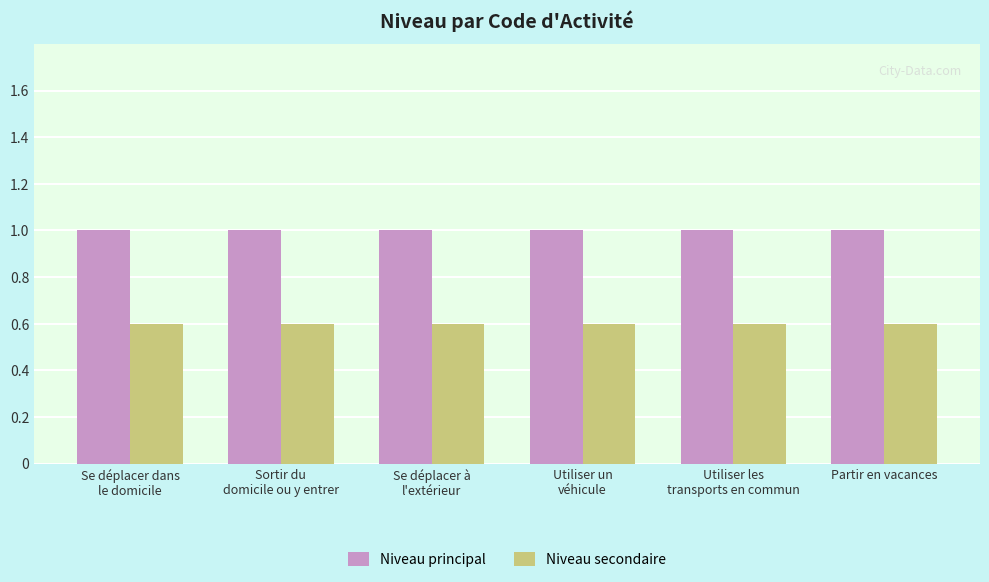

Rank the series at Se déplacer à
l'extérieur from lowest to highest value.

Niveau secondaire, Niveau principal